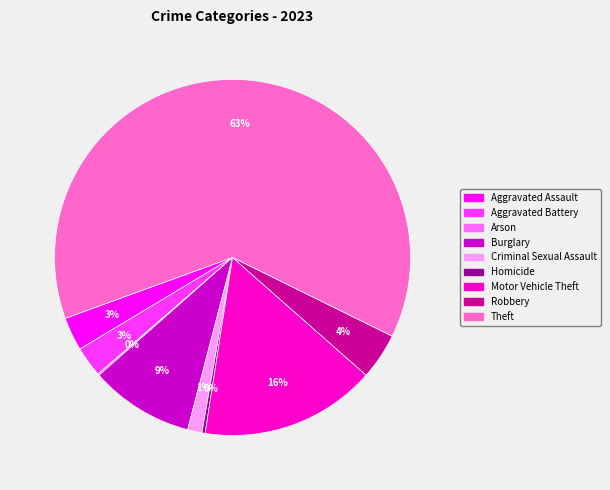

To the nearest percent, what percentage of the pie is Motor Vehicle Theft?

16%